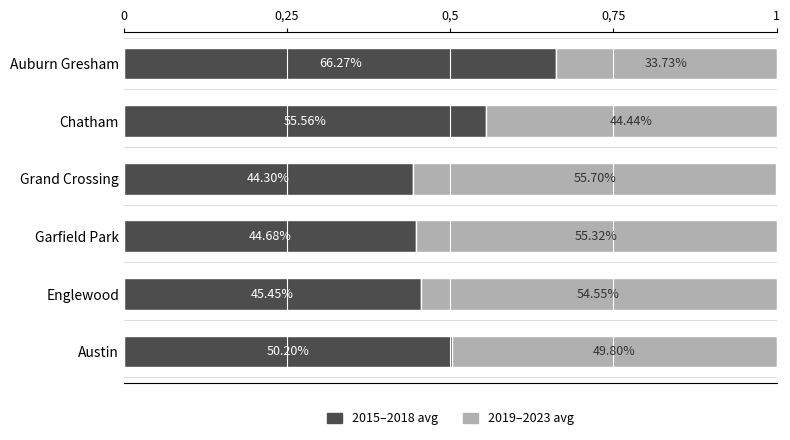

List the series in order of their overall mean, lowest first.

2019–2023 avg, 2015–2018 avg